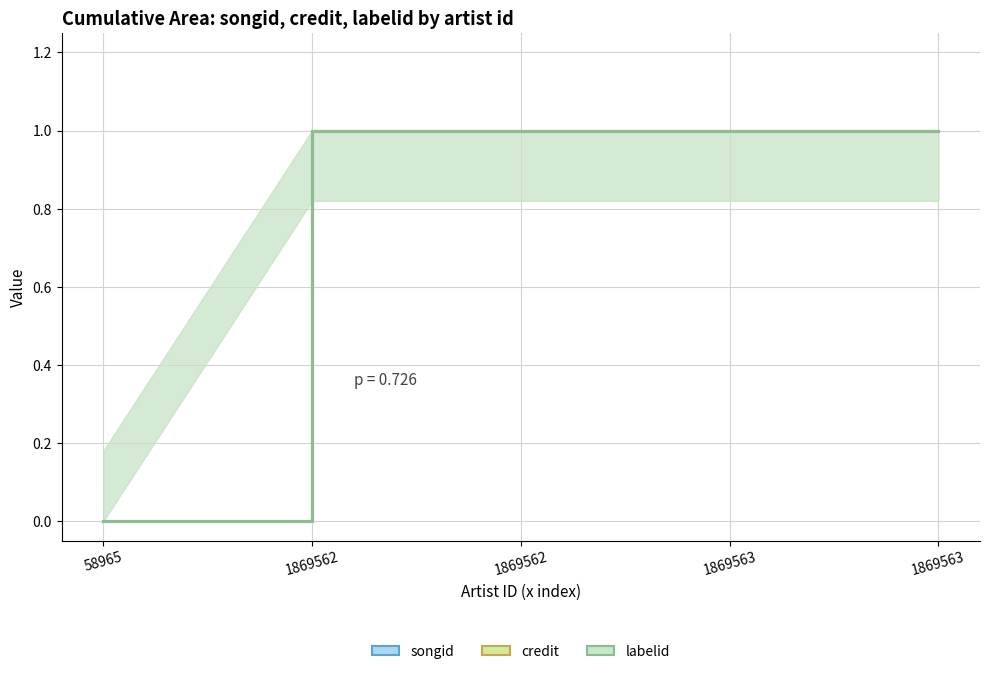

How many values in songid are above zero?

4